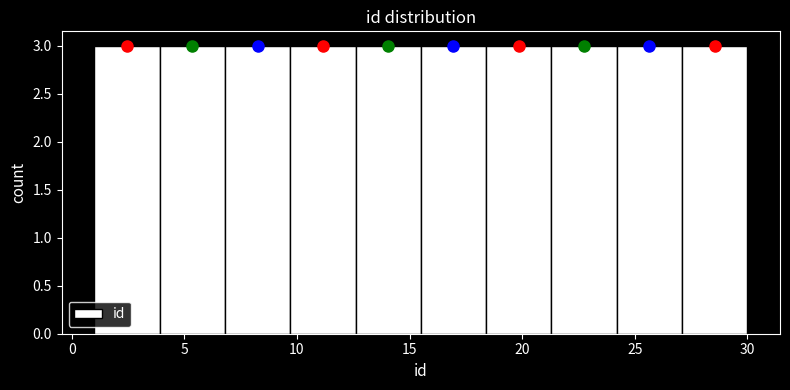

Reading left to right, list every bar in this chart as the range it spans on the x-axis followed by its height. Neither the bar edges nor the heights are printed on the chart, so give them approximately, as read against the axes.

1.0 to 3.9: 3
3.9 to 6.8: 3
6.8 to 9.7: 3
9.7 to 12.6: 3
12.6 to 15.5: 3
15.5 to 18.4: 3
18.4 to 21.3: 3
21.3 to 24.2: 3
24.2 to 27.1: 3
27.1 to 30.0: 3